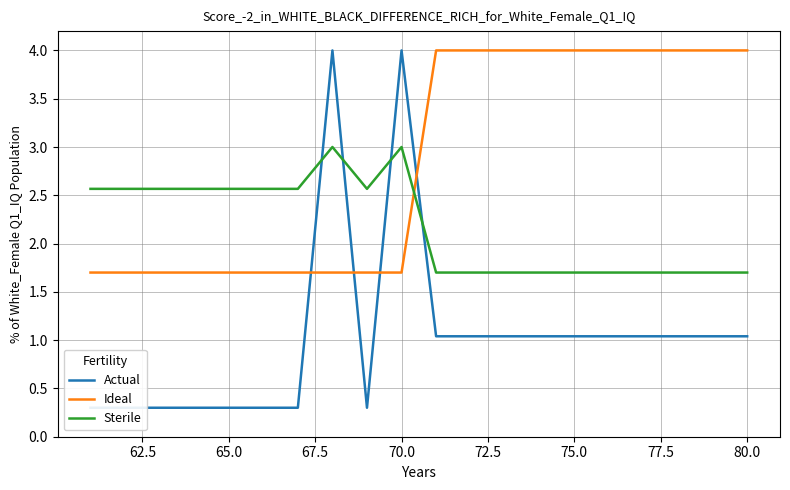

How many intersections are there between Sterile and Ideal?

1